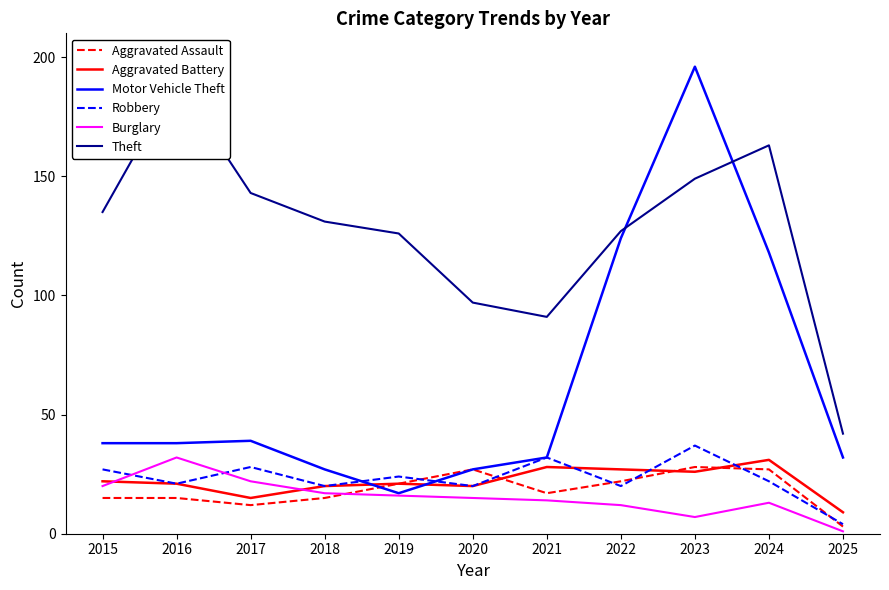

True or false: Burglary and Motor Vehicle Theft intersect in this chart.

False